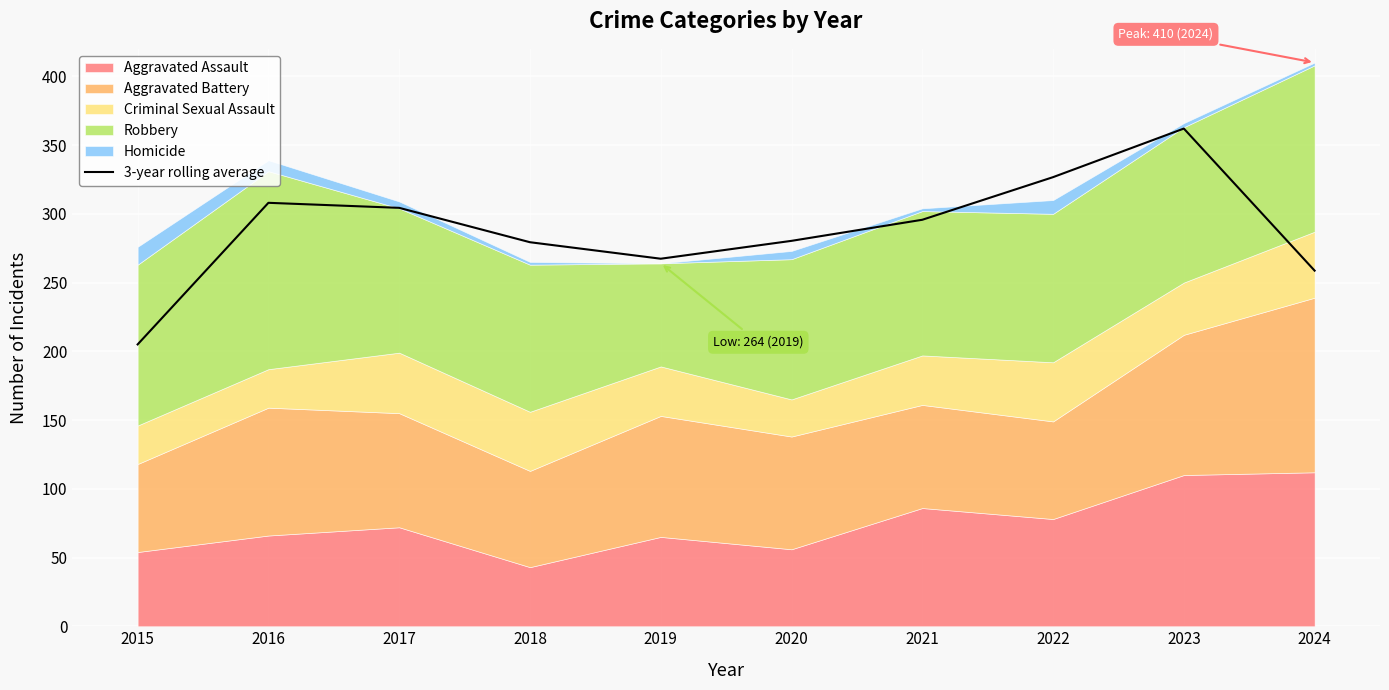

Approximately how many times larger is the value at 2021 compared to 2017?

1.0